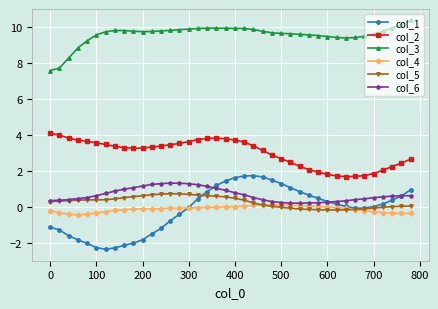

What is the difference between the second highest and minimum values in the col_3 series?

2.6